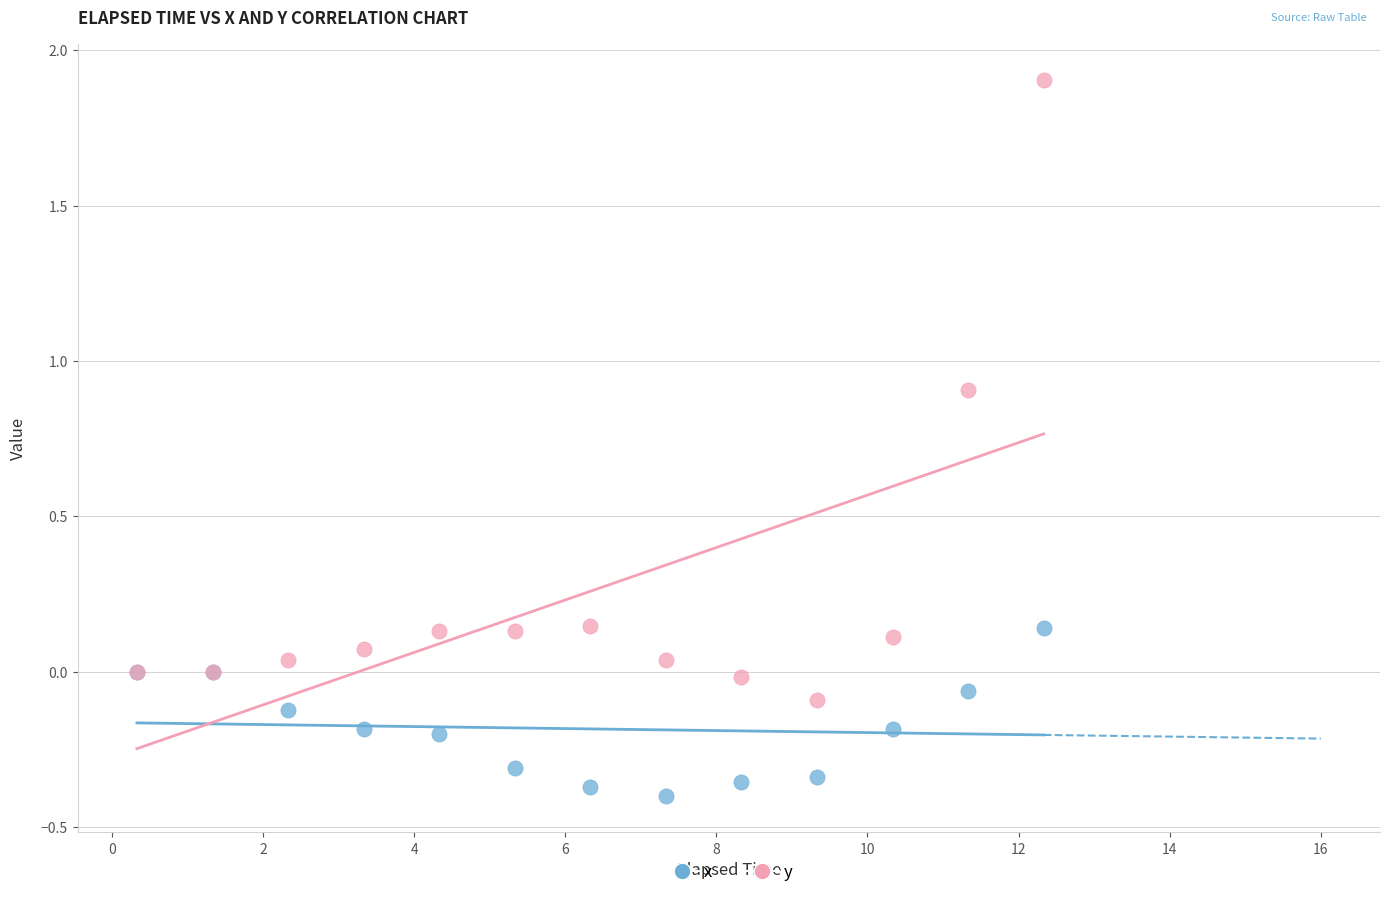

Which series reaches the minimum Y coordinate?

x